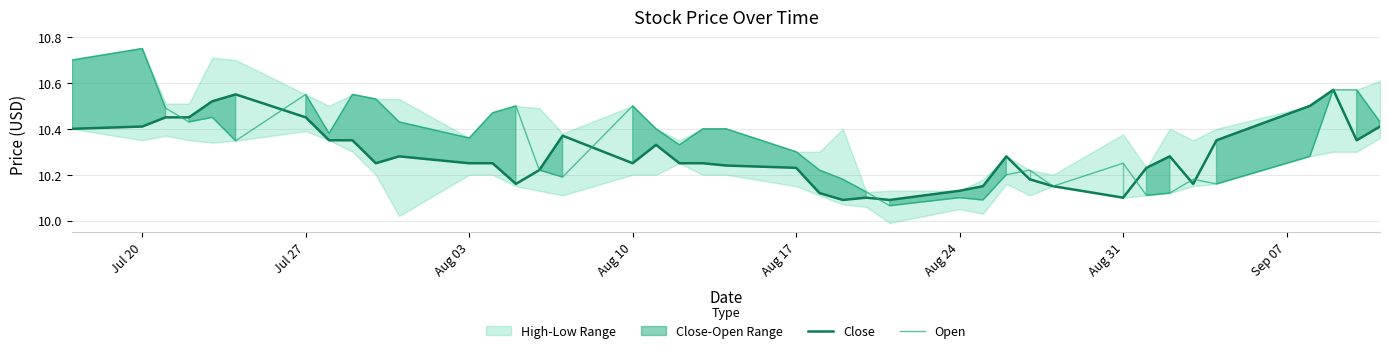

How many interior local peaks does the Open series have?

10